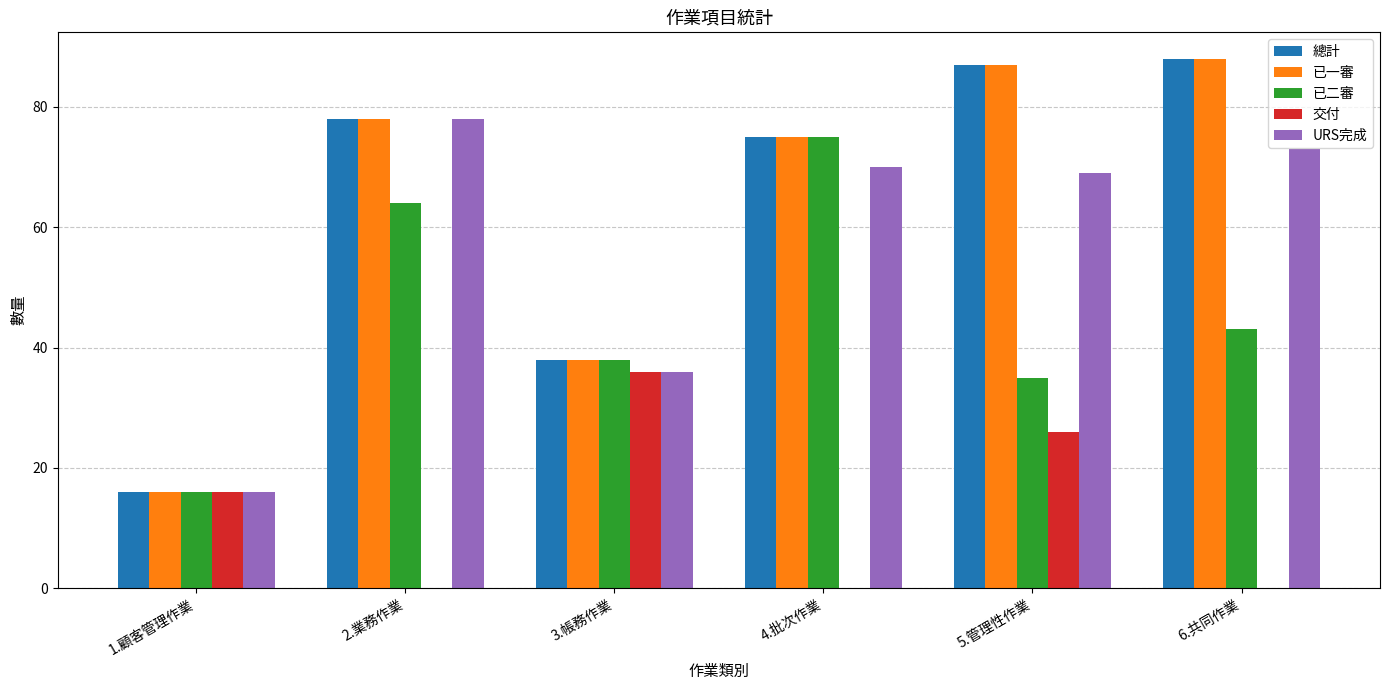

The 總計 series shows 78 at 2.業務作業. True or false?

True